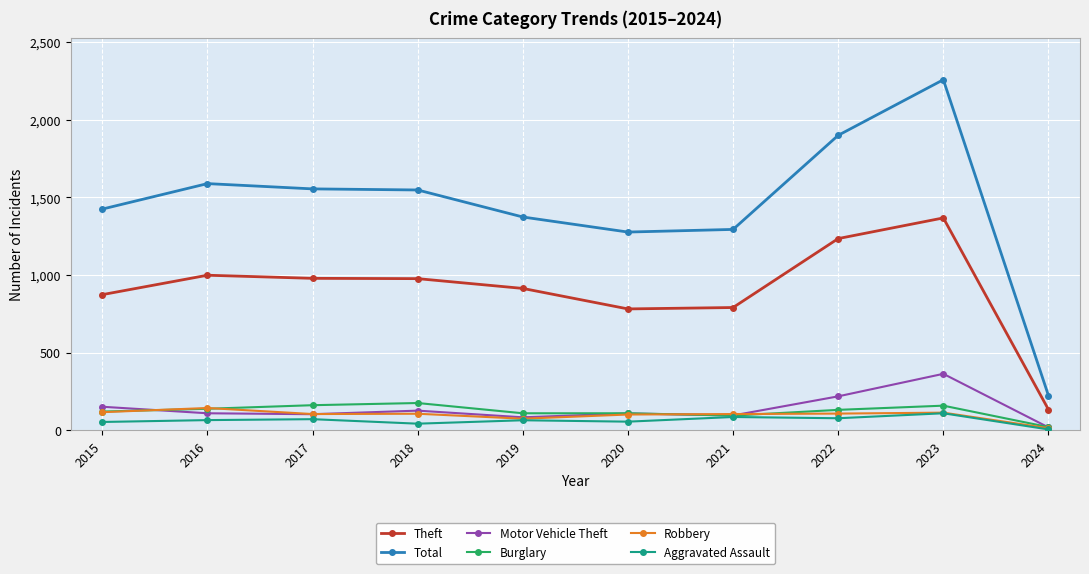

At which category is the sum across all series the highest?

2023